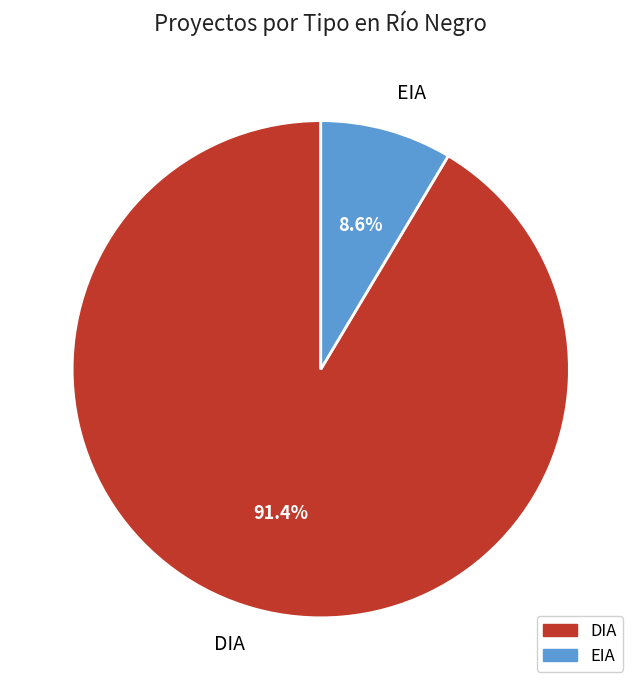

Does DIA account for over 50% of the chart?

Yes